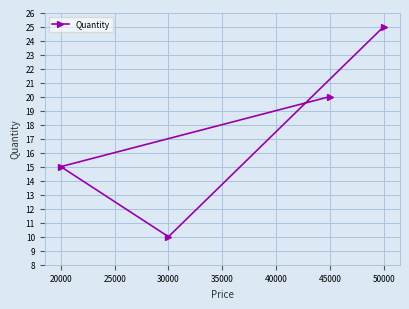

What value does the data have at 50000?

25